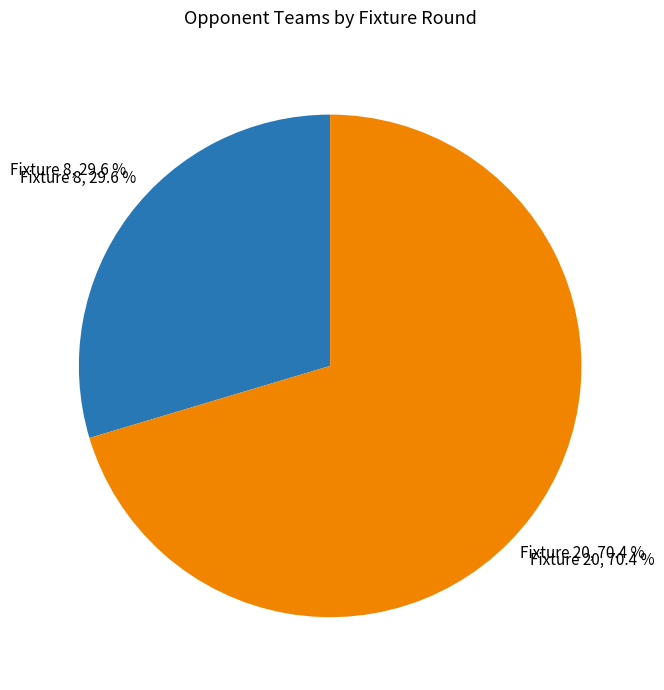

Which slice is the largest?

Fixture 20